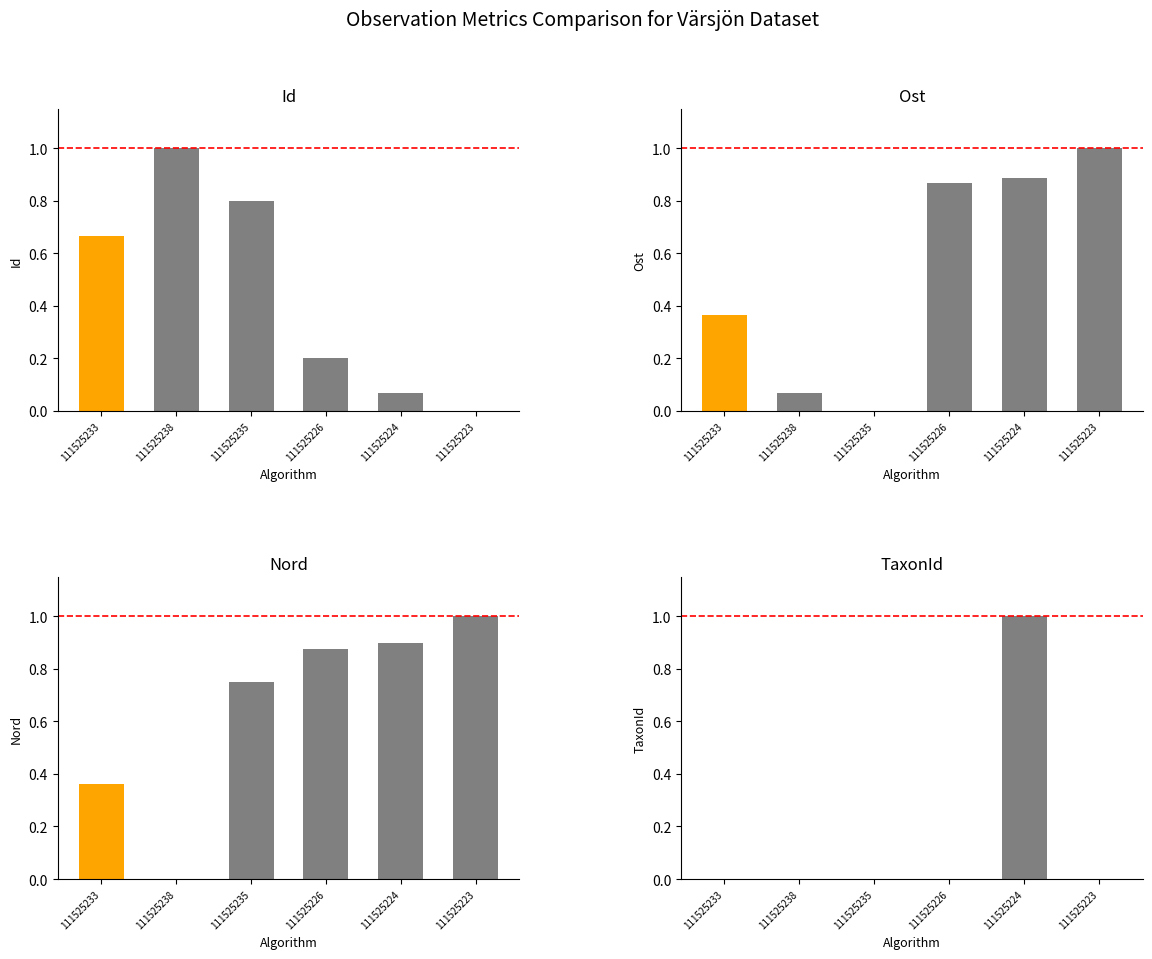

What position from the left is 111525224?

5